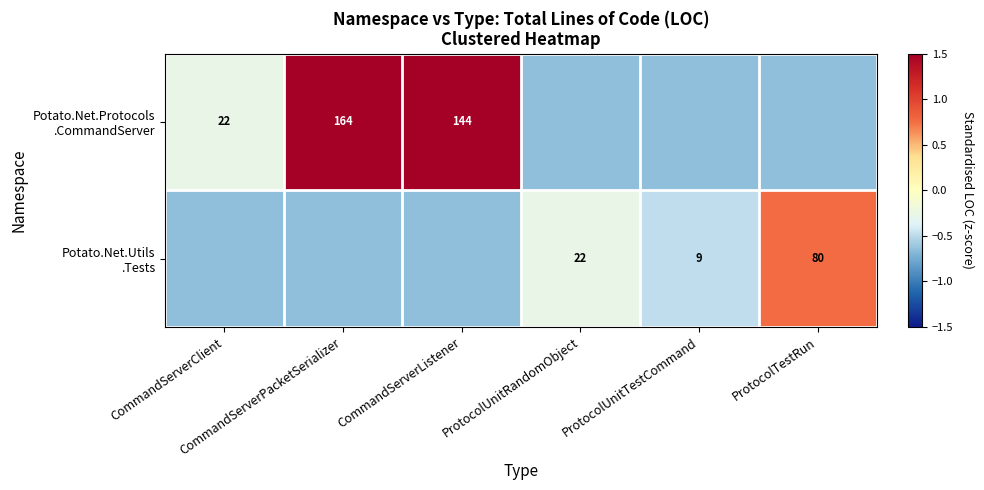

At which label does Potato.Net.Protocols .CommandServer first exceed 0?

CommandServerPacketSerializer